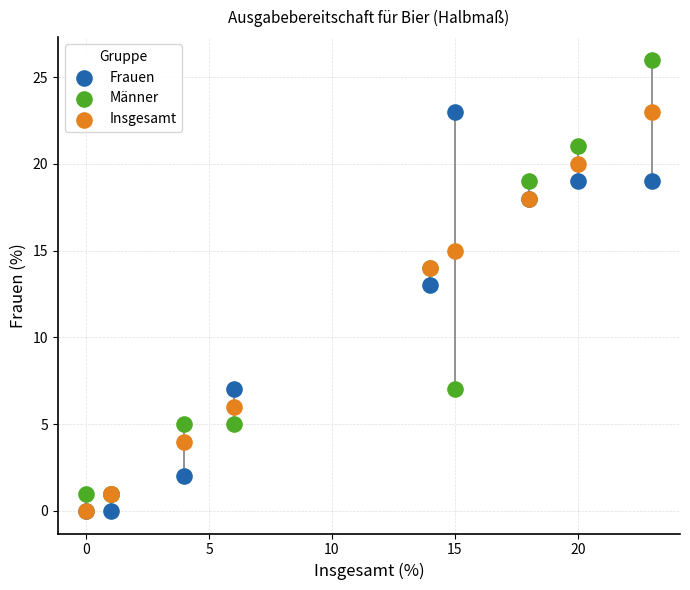

What are all the series names shown in the legend?

Frauen, Männer, Insgesamt